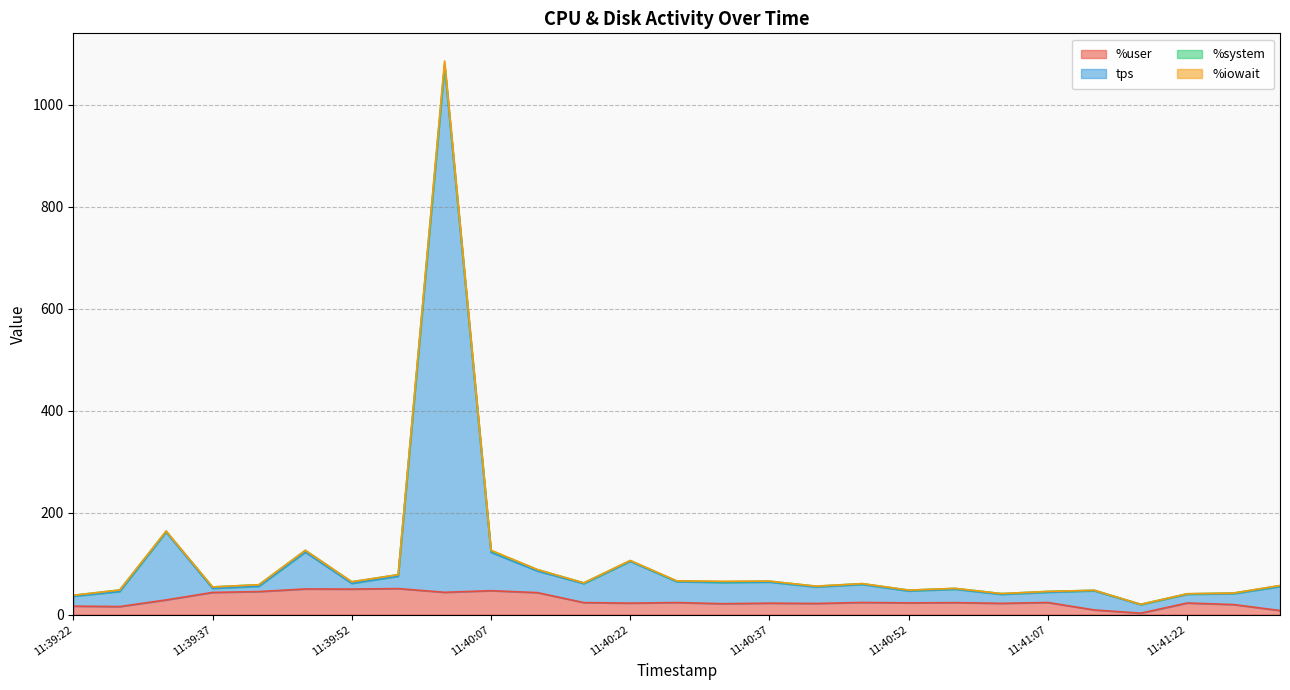

At which category is the sum across all series the highest?

11:40:02